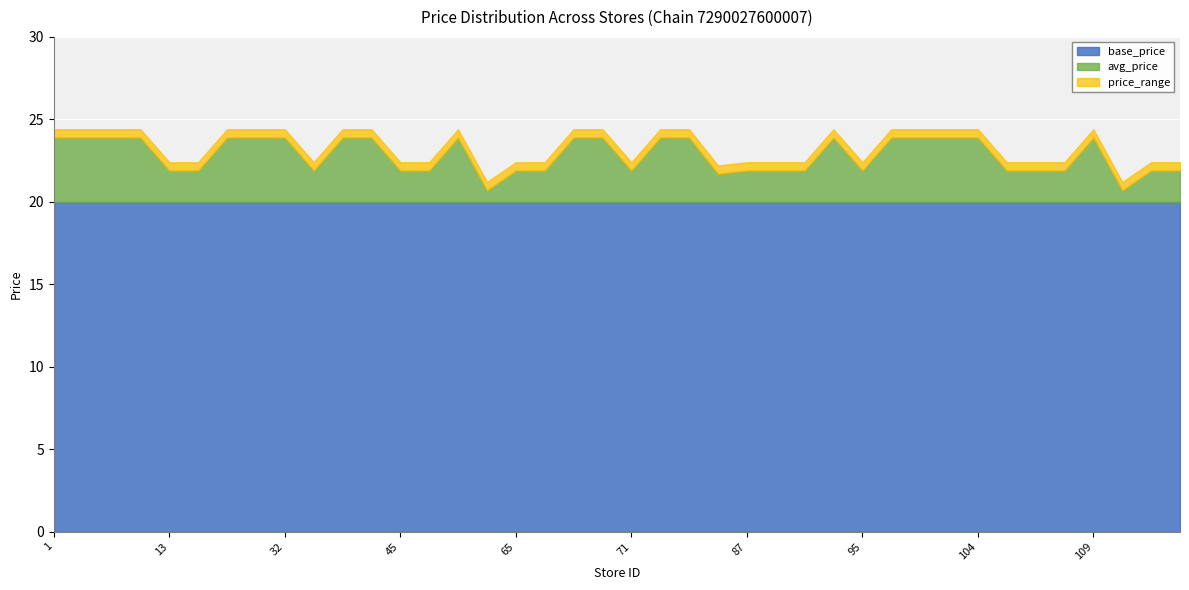

The base_price series shows 20.0 at 87. True or false?

True